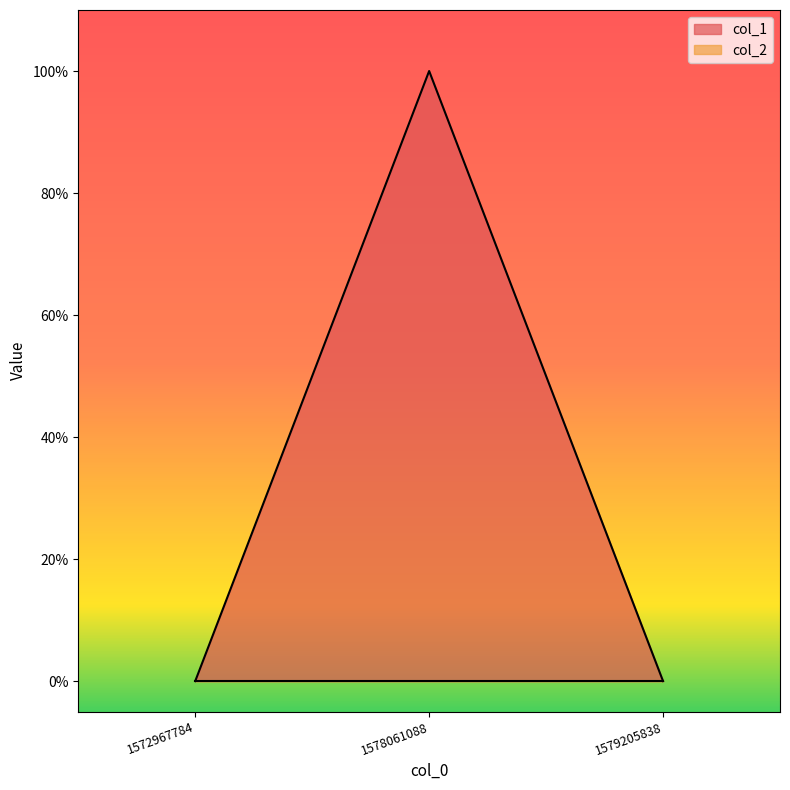

Rank the categories by value from highest to lowest.

1578061088, 1572967784, 1579205838